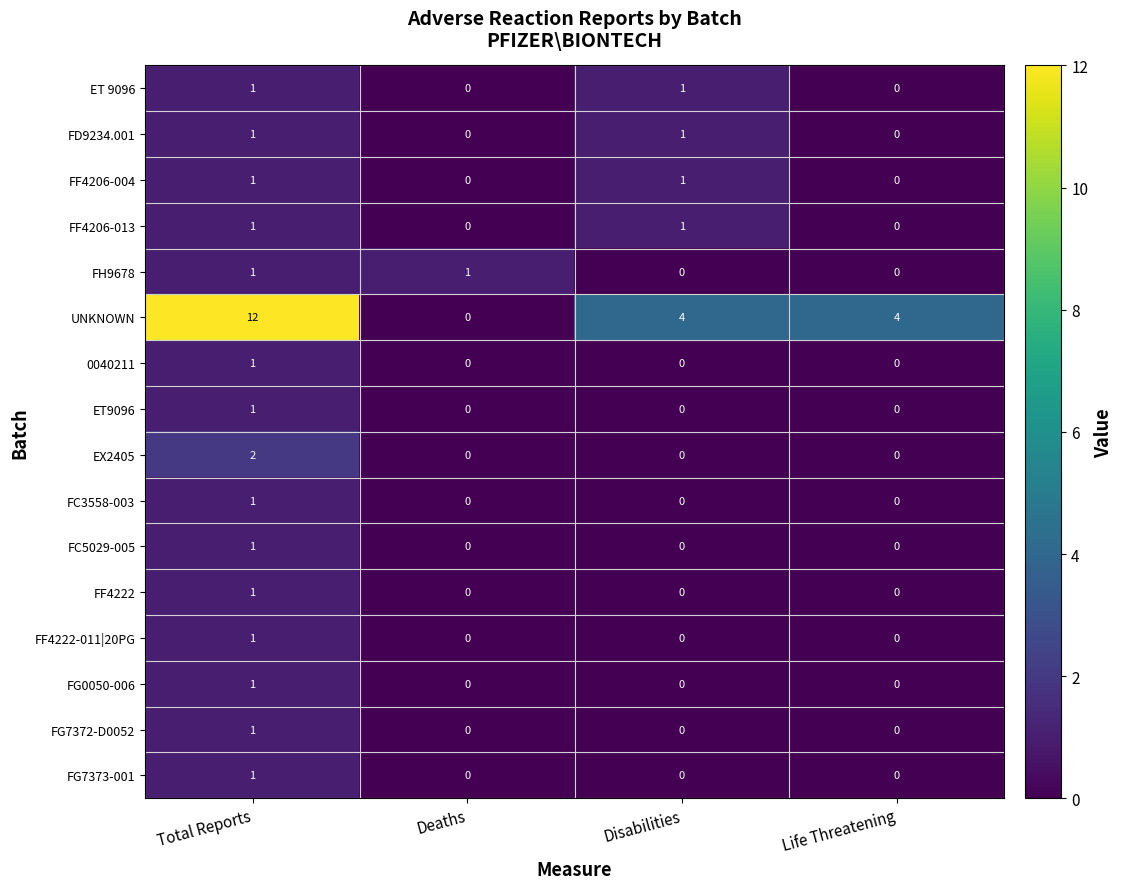

The value of ET9096 at Life Threatening is -1. True or false?

False